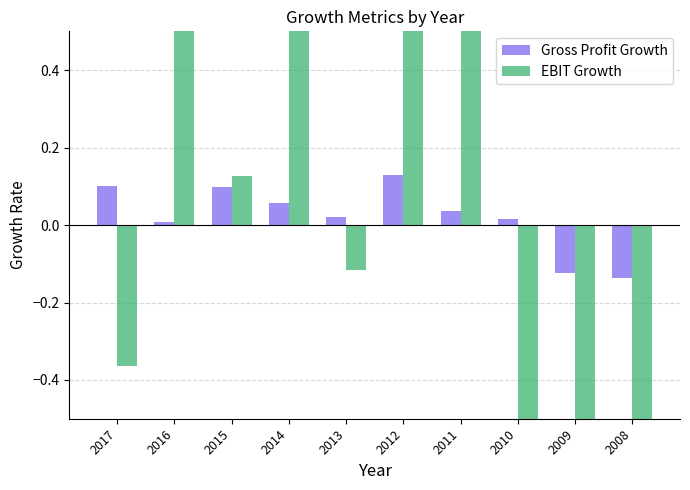

What is the spread (max minus min) of values at 2016?

0.5